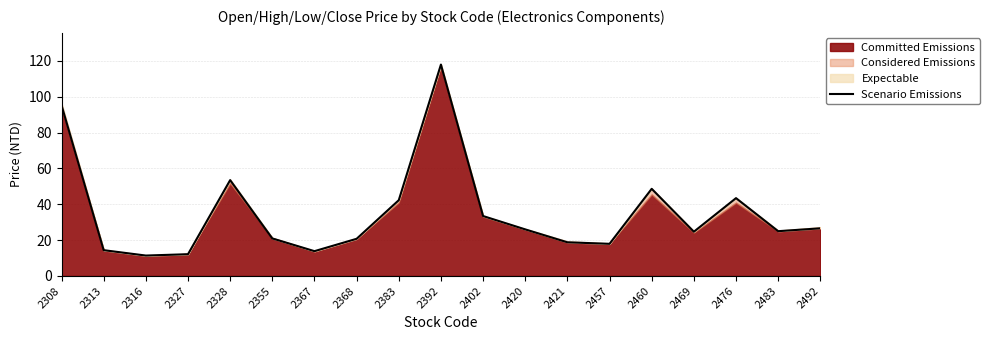

The value at 2457 is 7.6. True or false?

False